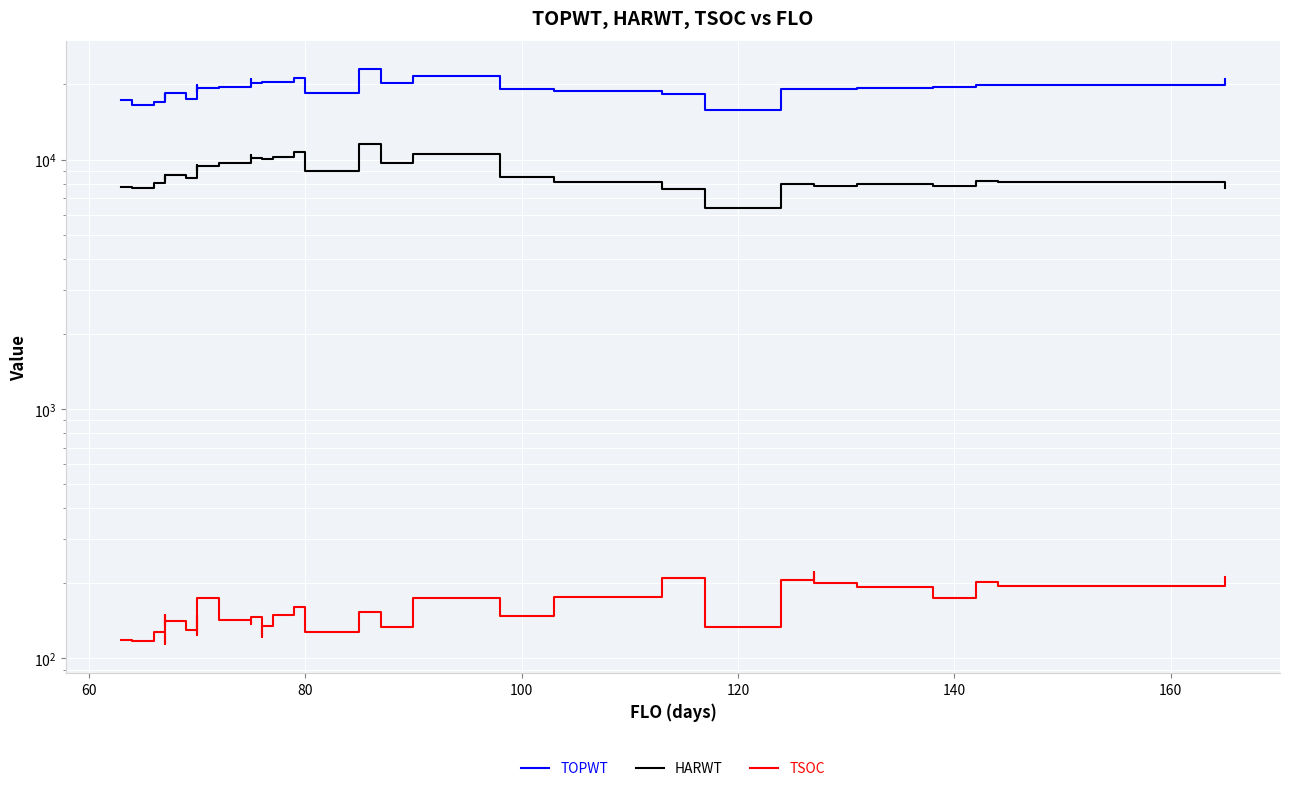

True or false: HARWT and TSOC intersect in this chart.

False